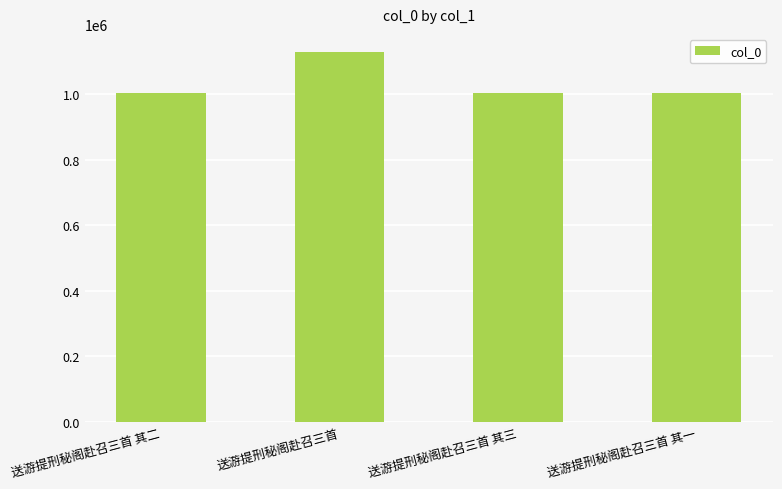

What position from the right is 送游提刑秘阁赴召三首 其二?

4